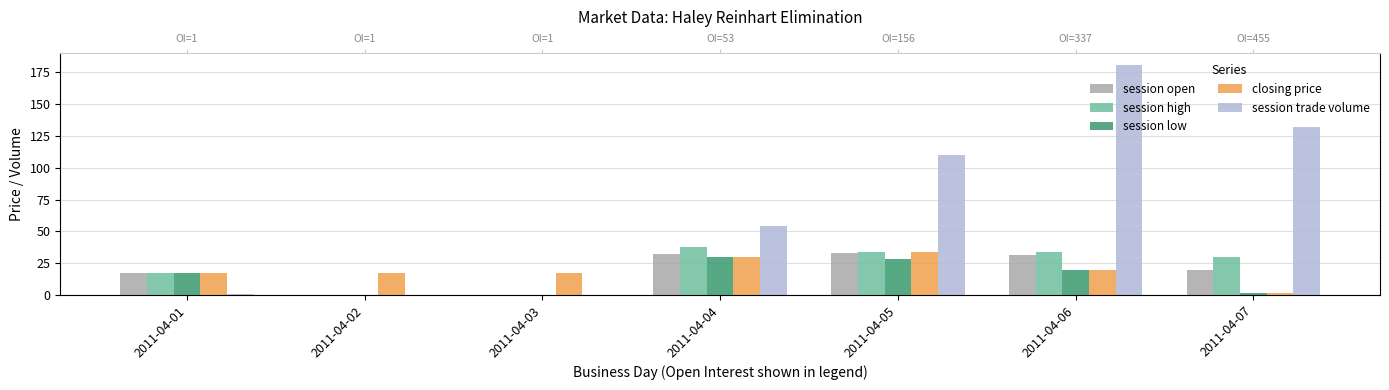

At how many categories does at least one series exceed 17?

4